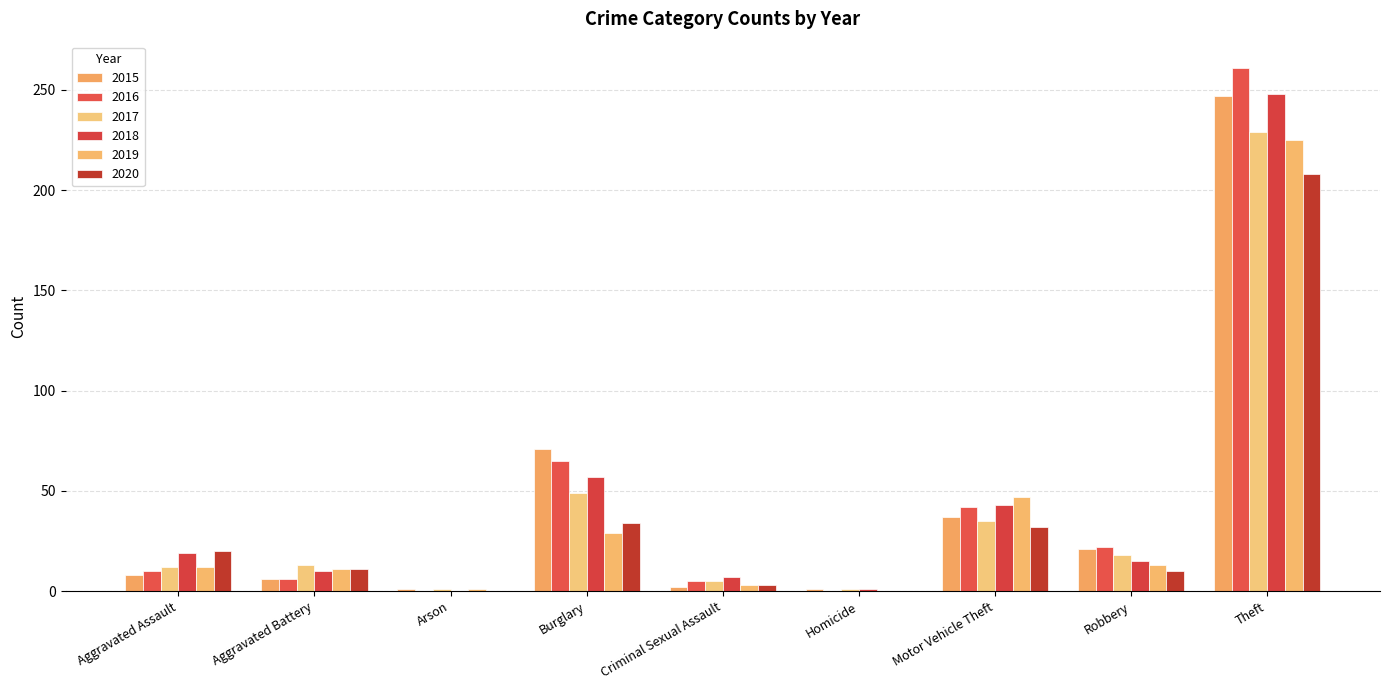

At how many categories does at least one series exceed 139?

1